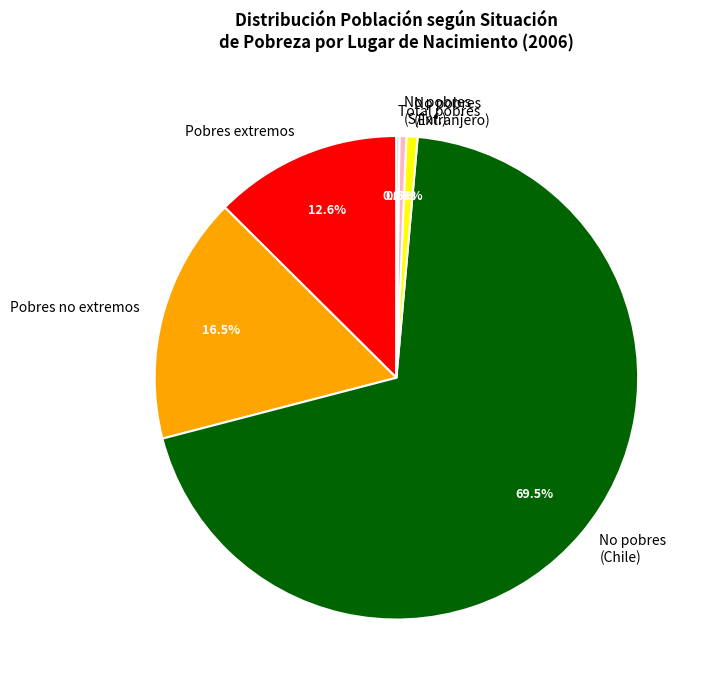

Which slice is the largest?

No pobres (Chile)